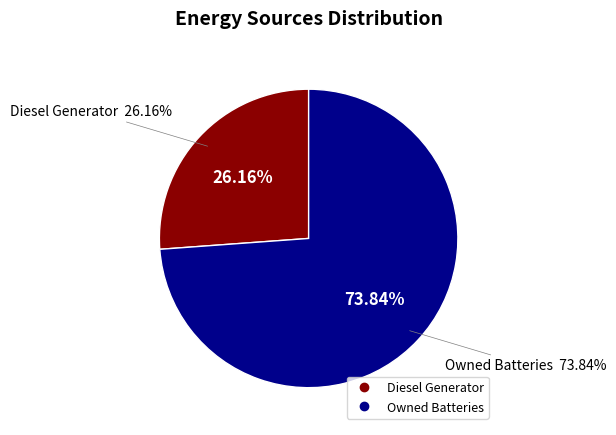

True or false: Owned Batteries accounts for 85% of the total.

False